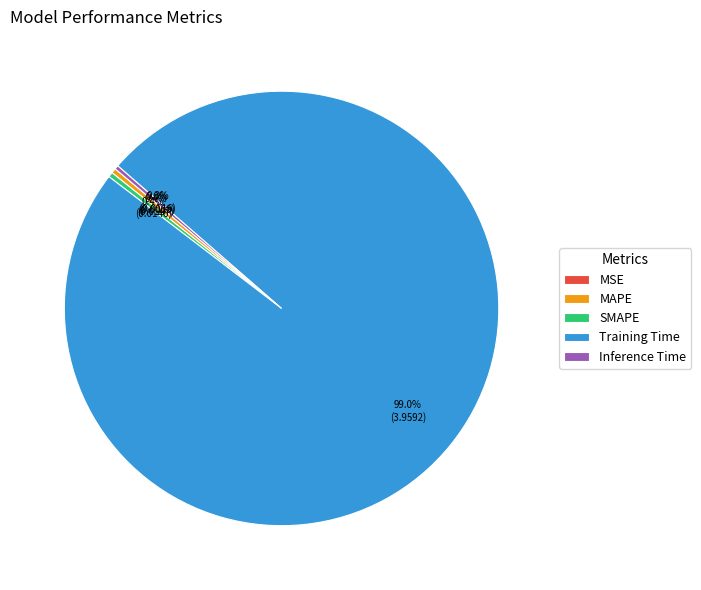

Combined, what portion of the pie is SMAPE and Training Time?

99.3%